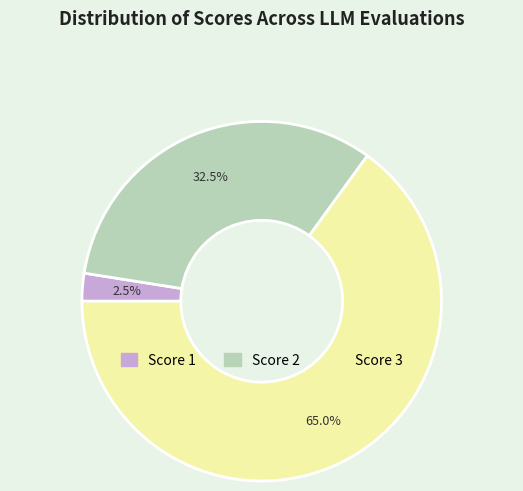

Count the number of slices in the pie.

3